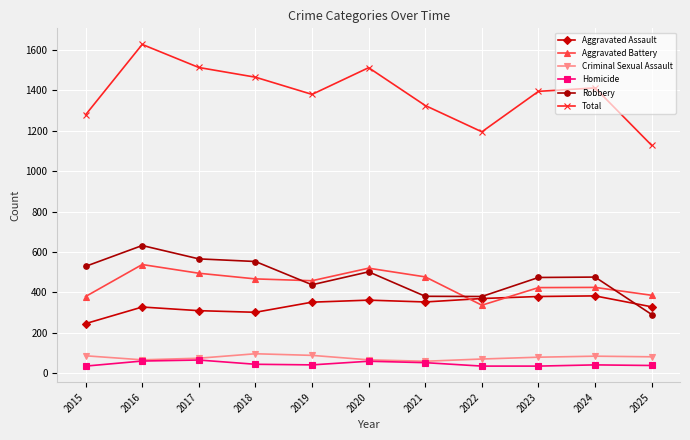

Which label corresponds to the largest value in the chart?

2016